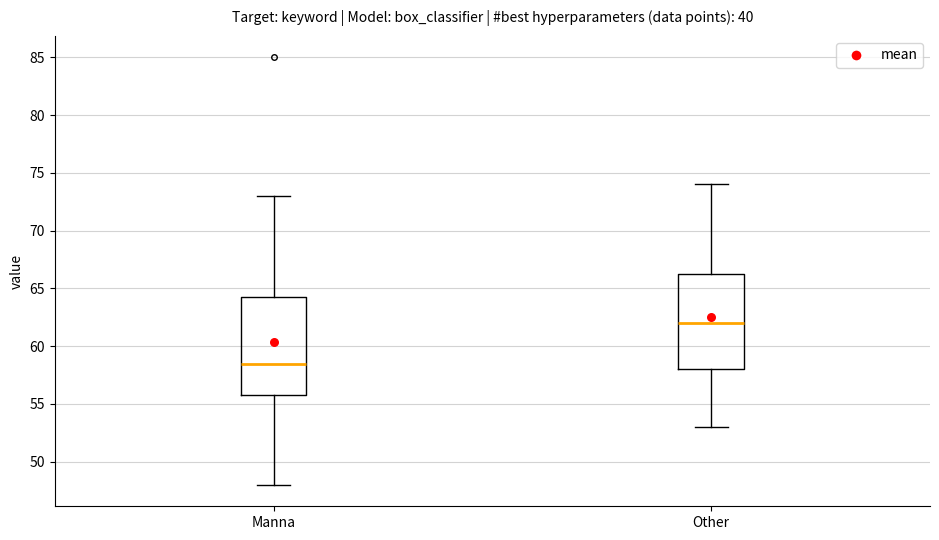

Which box has the lowest median line?

Manna